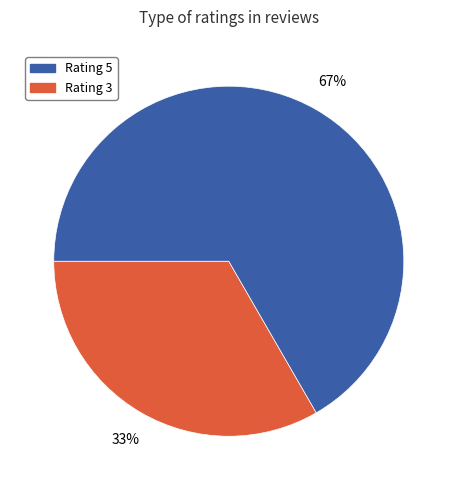

To the nearest percent, what is the average slice percentage?

50%